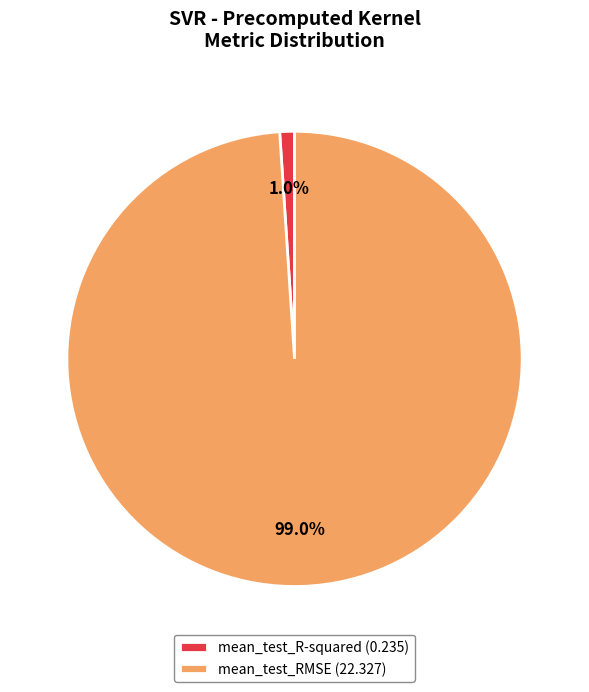

Count the number of slices in the pie.

2